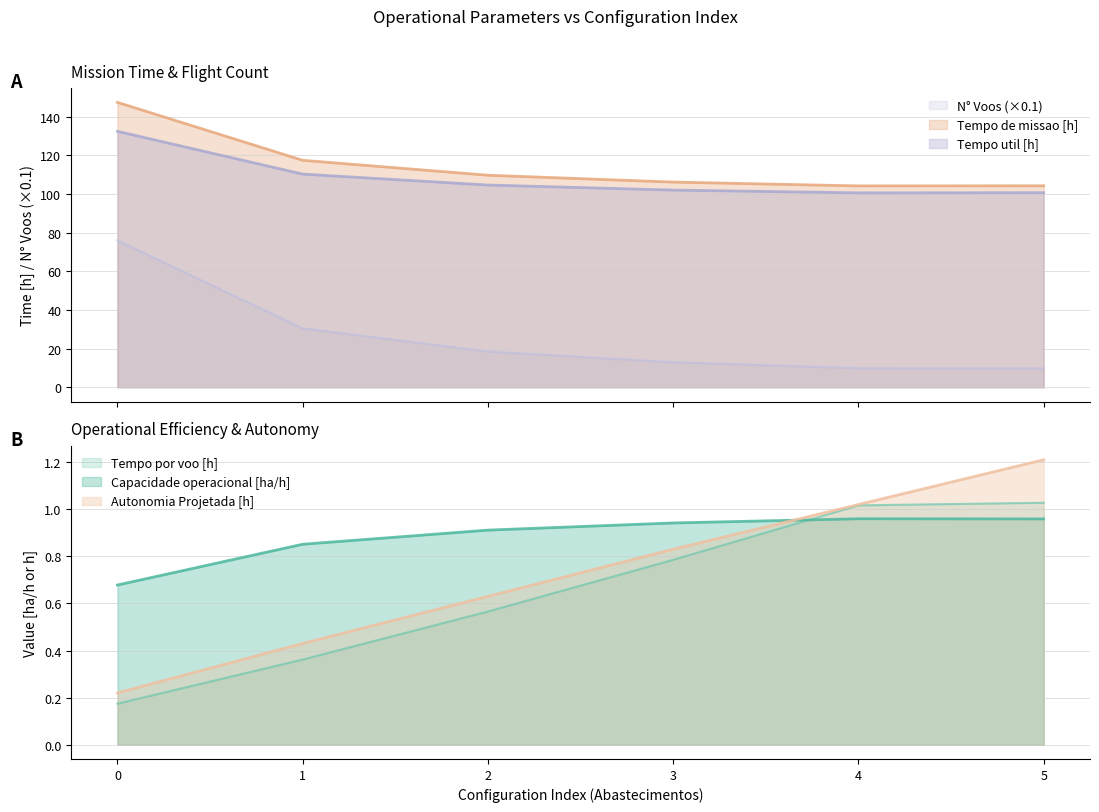

What is the sum of the N° Voos values at 4 and 3?

22.9